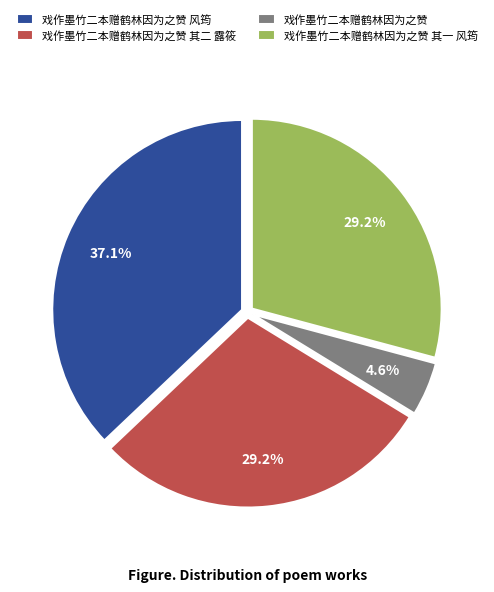

Between 戏作墨竹二本赠鹤林因为之赞 其一 风筠 and 戏作墨竹二本赠鹤林因为之赞, which is larger?

戏作墨竹二本赠鹤林因为之赞 其一 风筠